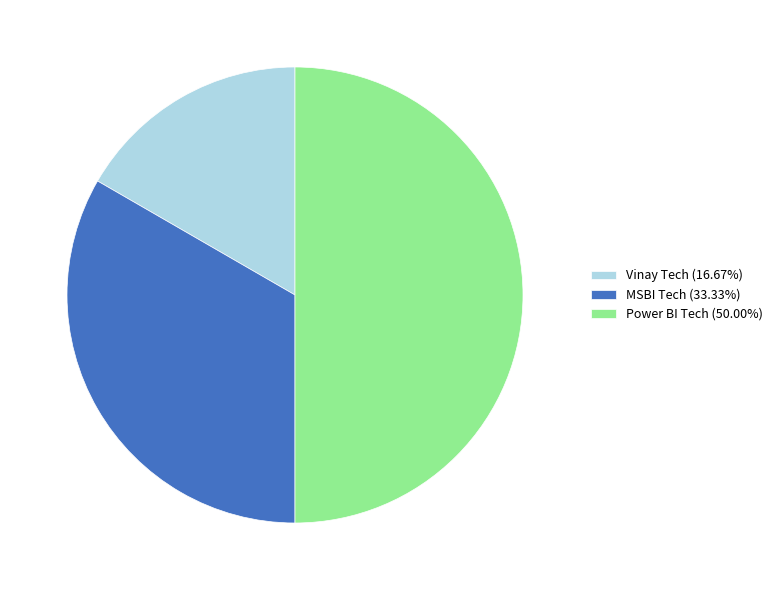

Is the sum of MSBI Tech (33.33%) and Power BI Tech (50.00%) greater than half?

Yes